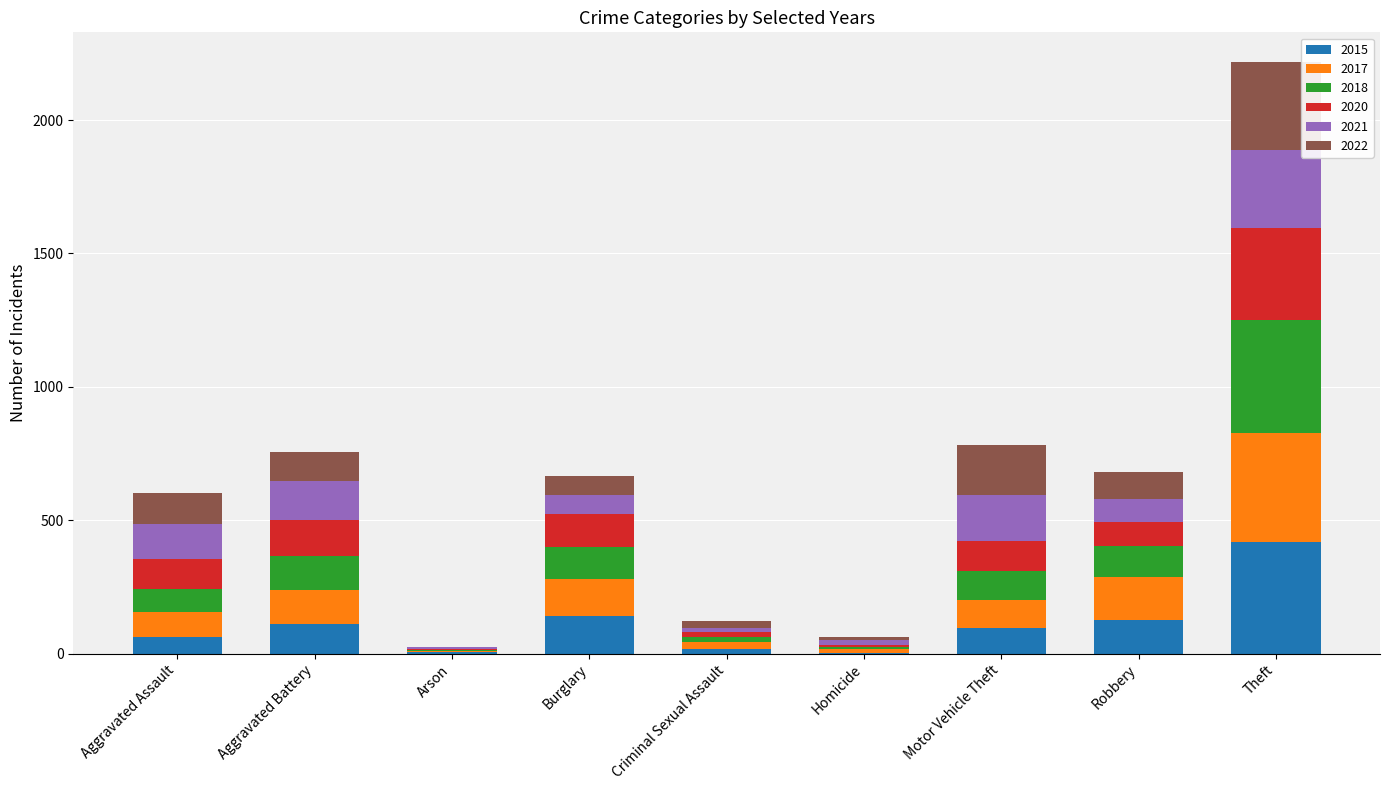

What is the total value across all series at Motor Vehicle Theft?

782